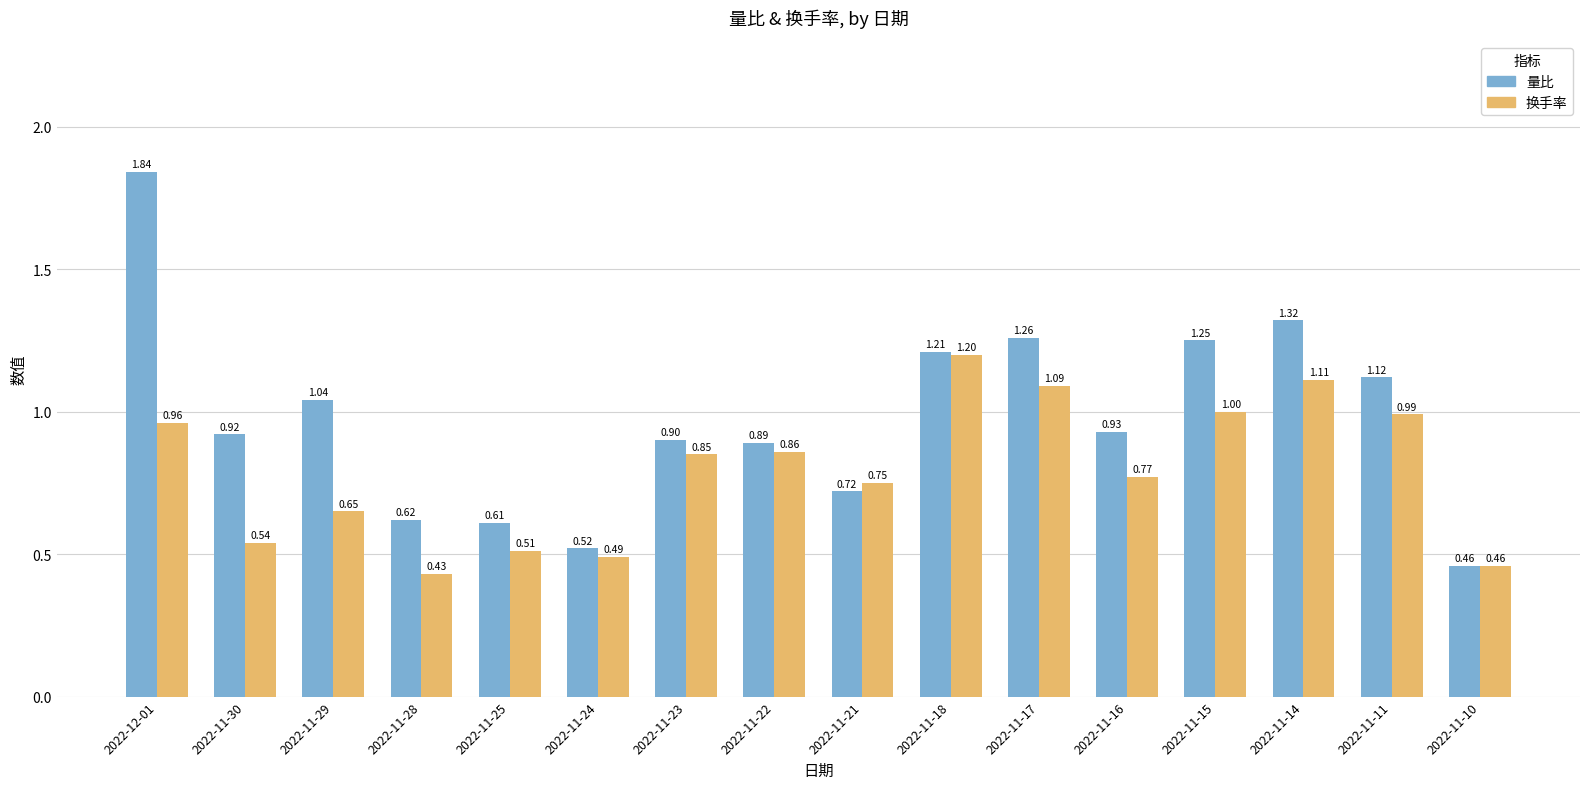

What is the label of the 16th bar from the right?

2022-12-01